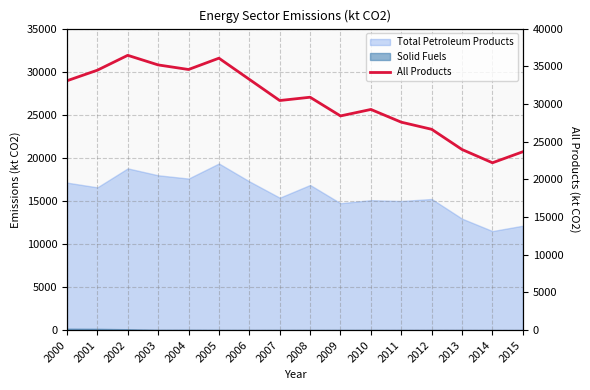

How many values exceed 30896?

8